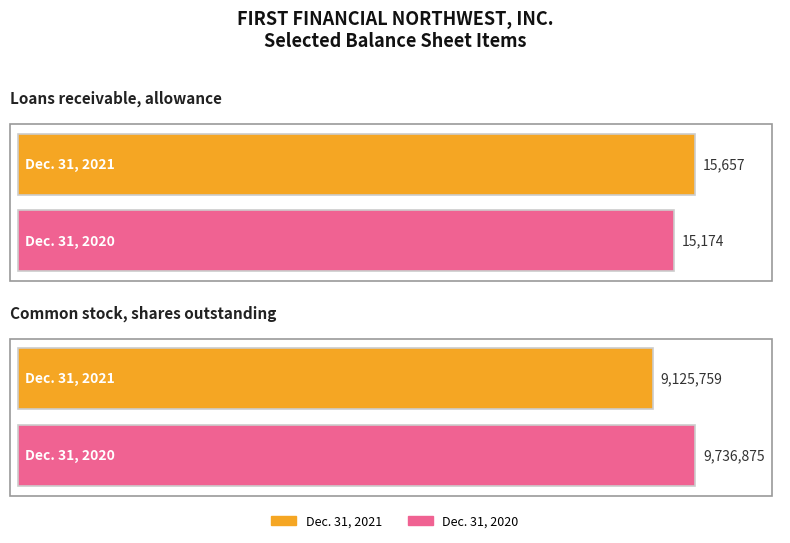

Which label corresponds to the smallest value in the chart?

Loans receivable, allowance